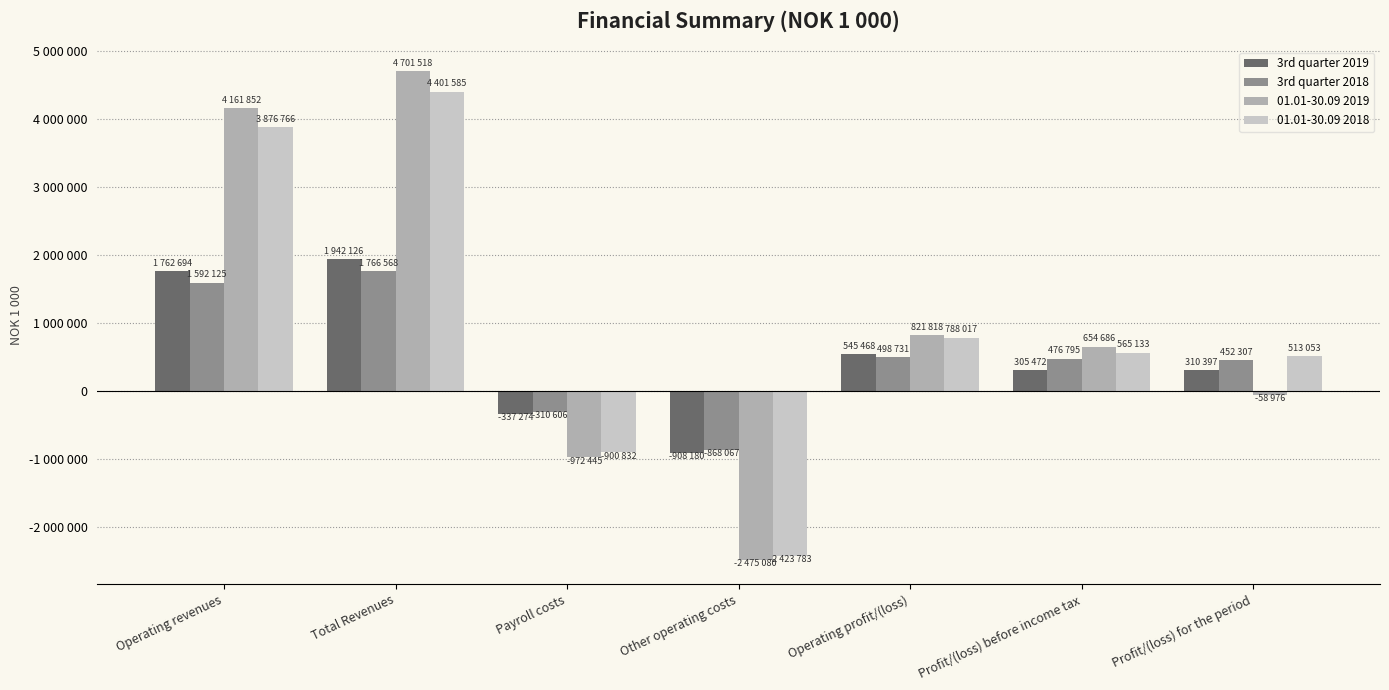

What is the sum of all 01.01-30.09 2019 values?

6833373